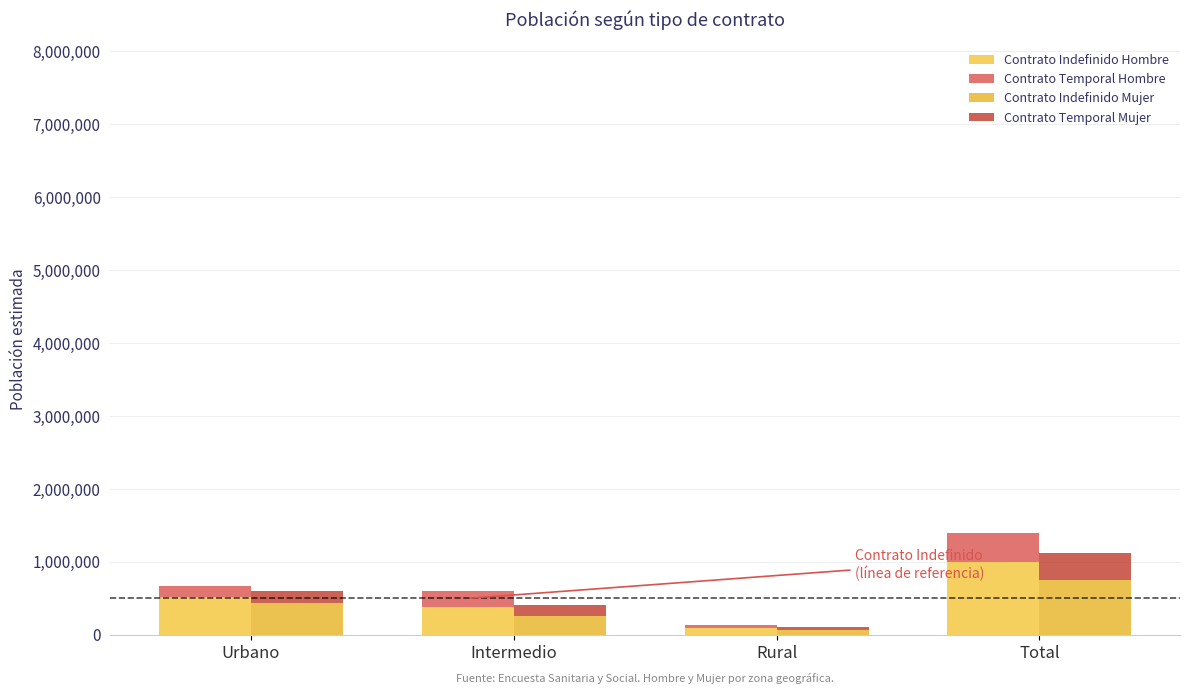

Reading left to right, list all the values displayed in this chart.

Contrato Indefinido Hombre: Urbano=522439	Intermedio=378115	Rural=93533	Total=994086
Contrato Temporal Hombre: Urbano=143069	Intermedio=217471	Rural=38083	Total=398623
Contrato Indefinido Mujer: Urbano=428862	Intermedio=251780	Rural=61325	Total=741967
Contrato Temporal Mujer: Urbano=172634	Intermedio=158135	Rural=49884	Total=380653